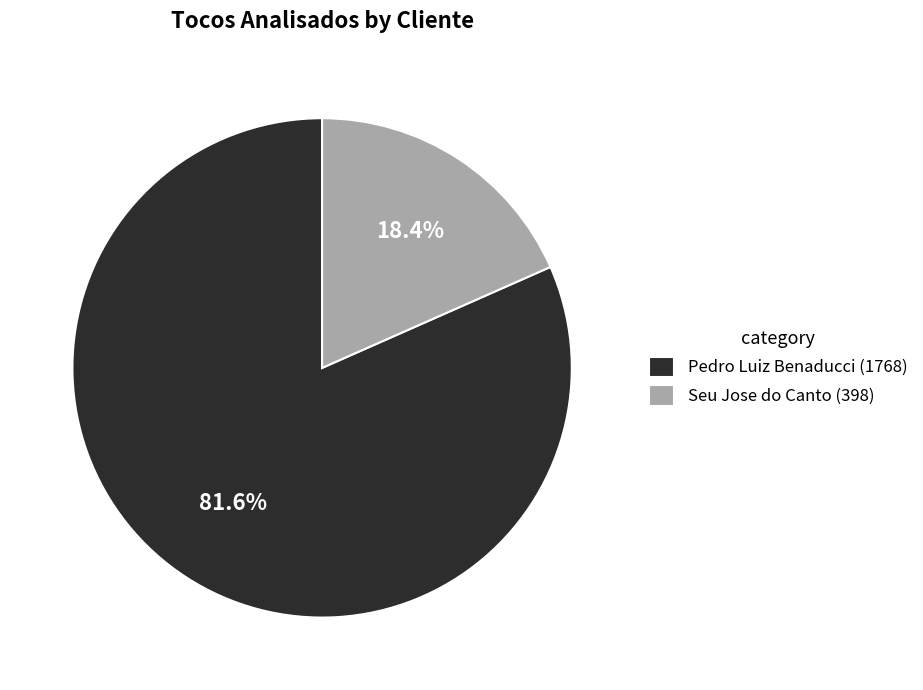

Is there a majority slice in this chart?

Yes